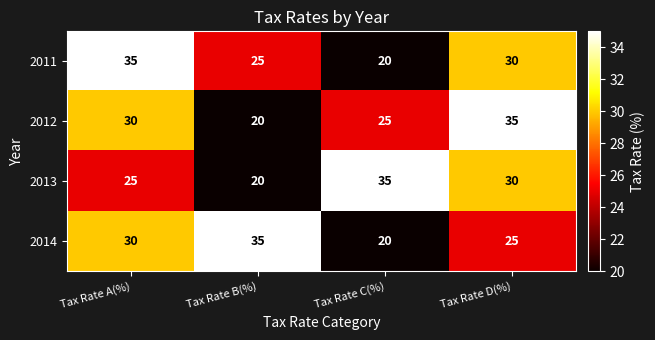

Count the number of categories in the chart.

4